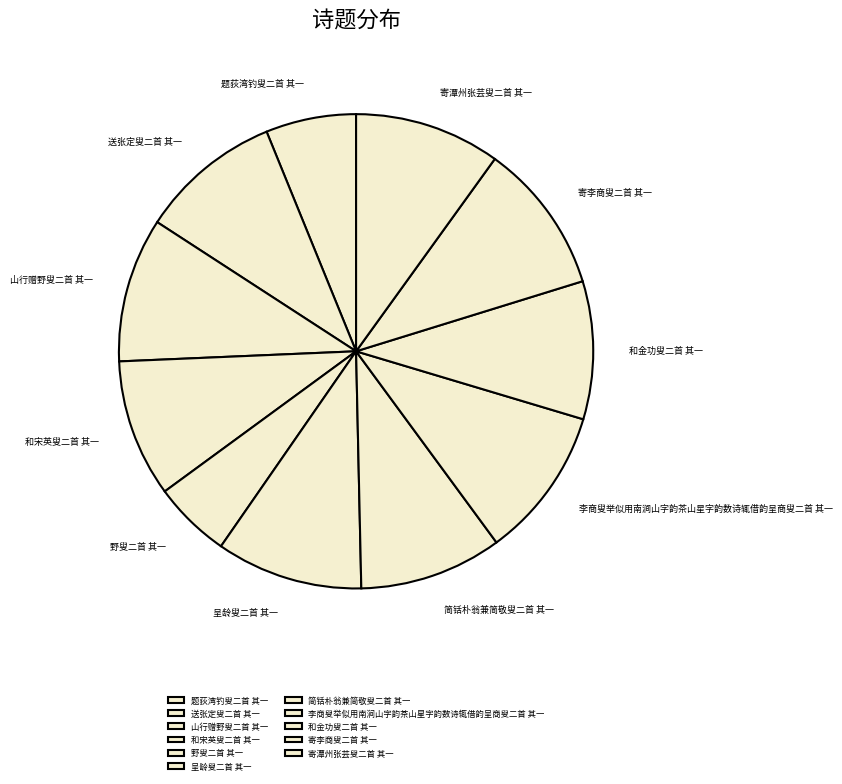

Which category has the smallest portion of the pie?

野叟二首 其一